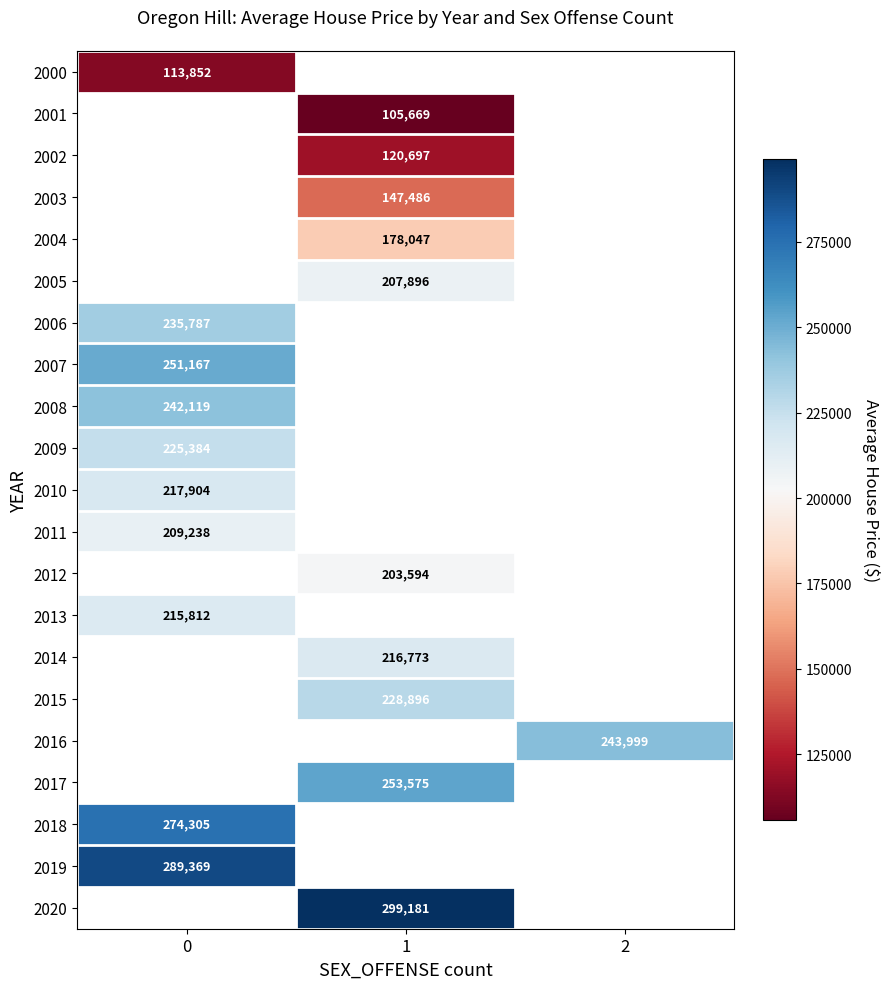

The 2020 series shows 137686 at 1. True or false?

False